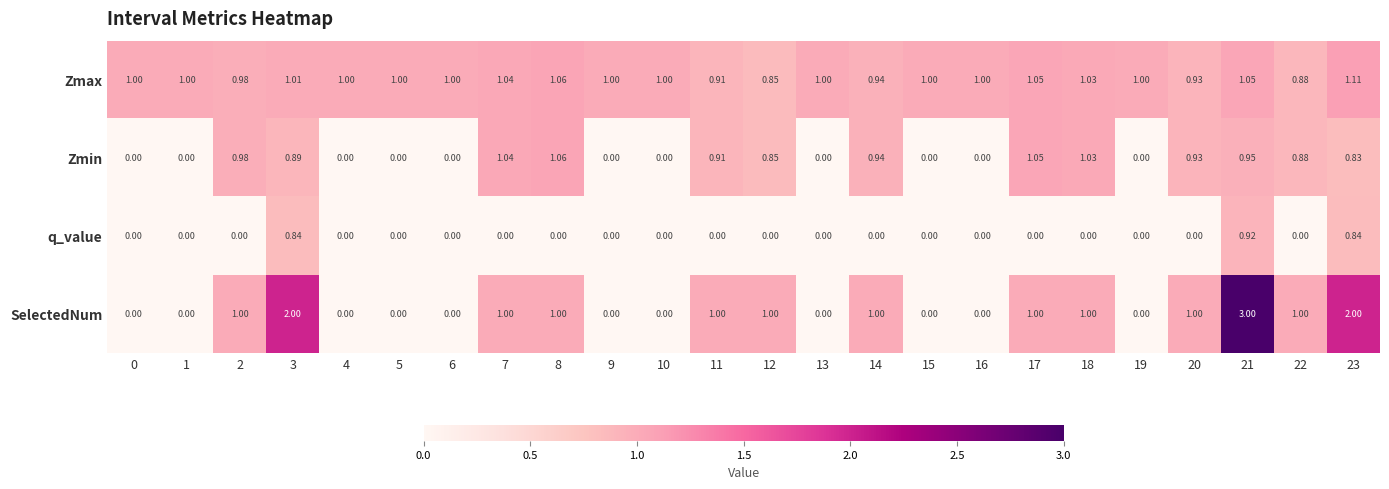

What is the total value across all series at 5?

1.0